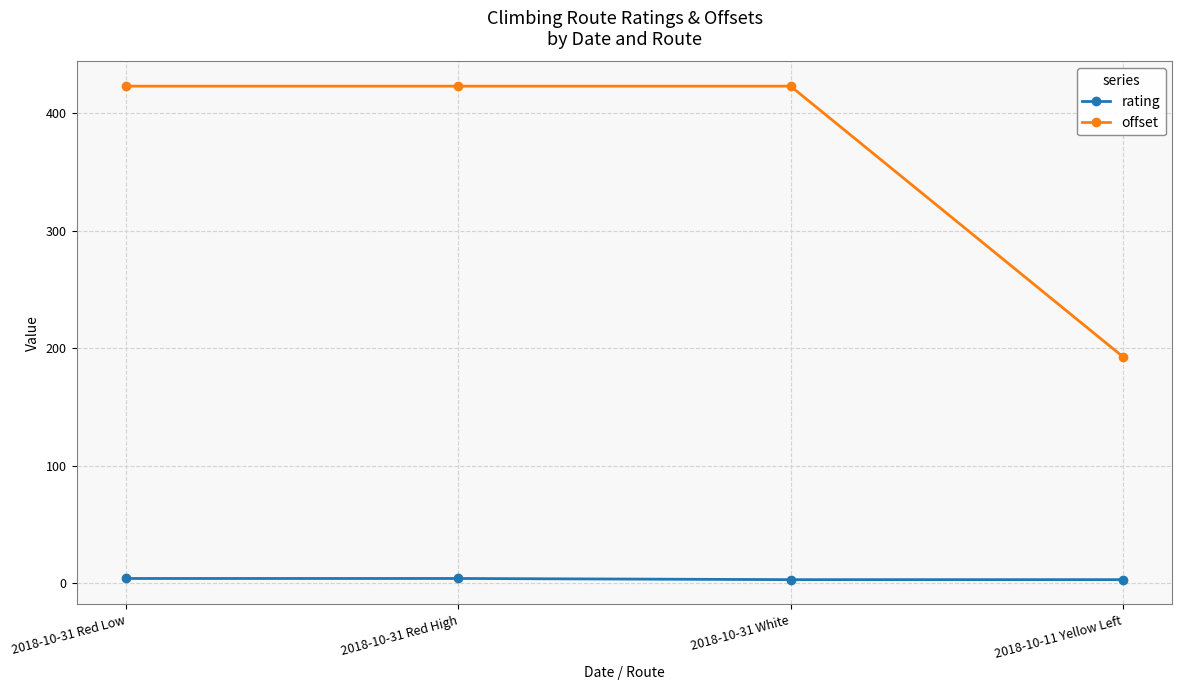

How many series are shown in this chart?

2